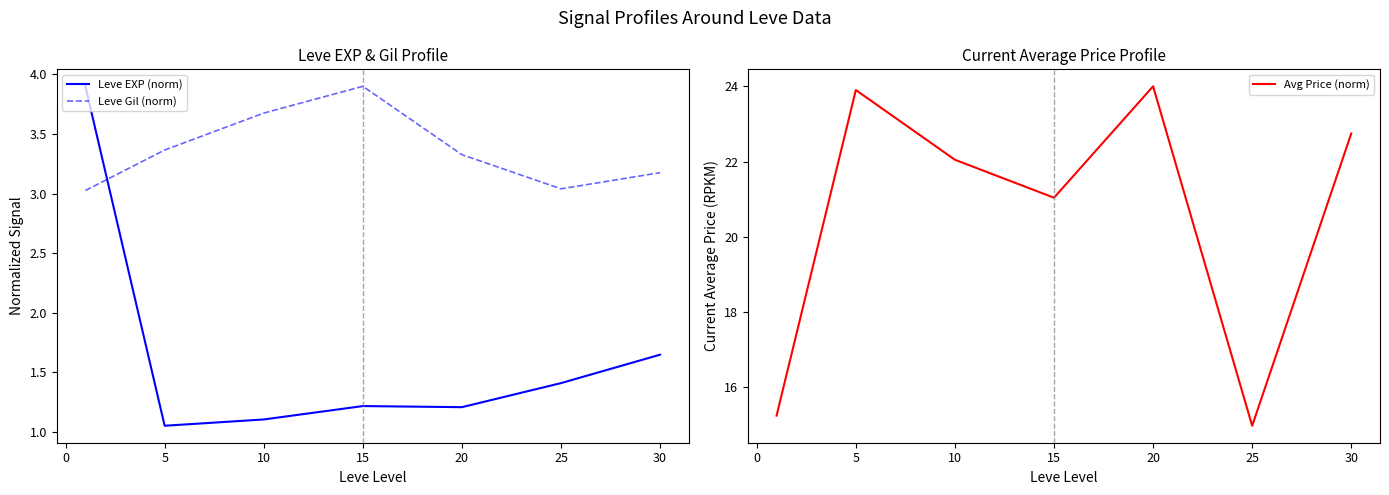

True or false: Leve Gil (norm) and Leve EXP (norm) cross at least once.

True